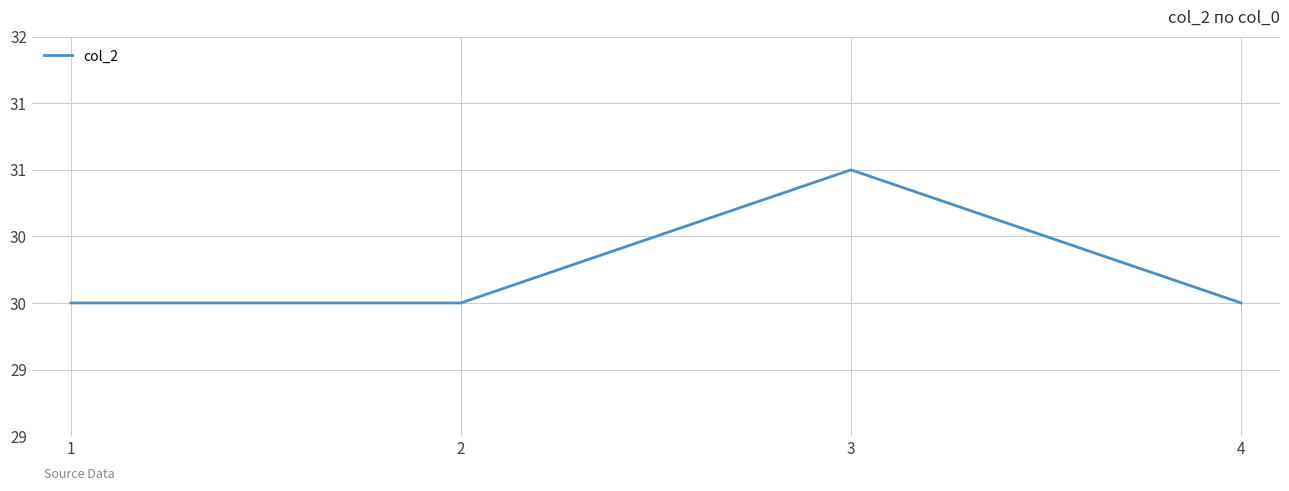

Rank the categories by value from lowest to highest.

1, 2, 4, 3